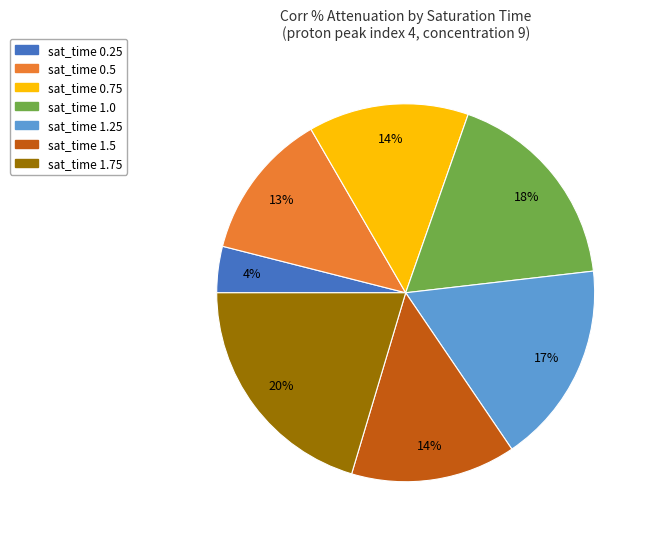

How many slices are in this pie chart?

7